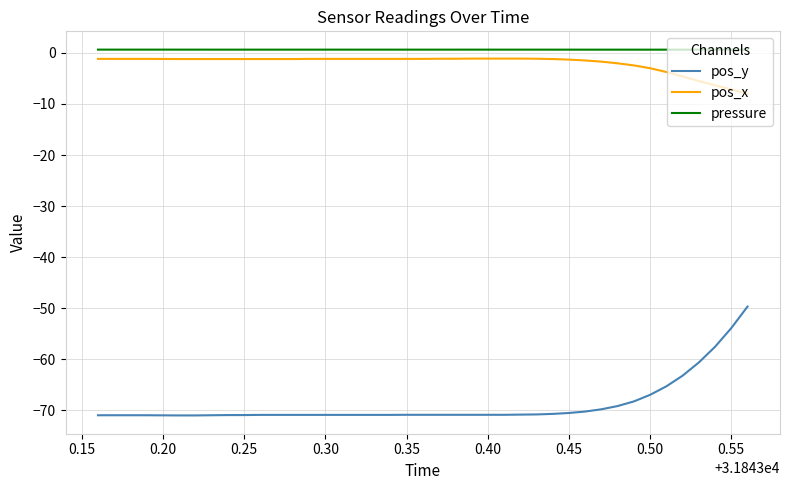

Which series has the largest total across all categories?

pressure